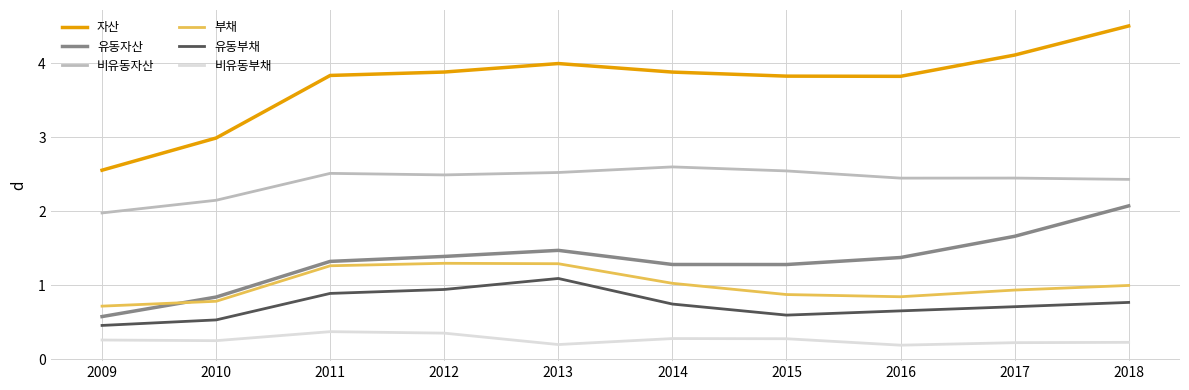

Rank the series by their maximum value, from highest to lowest.

자산, 비유동자산, 유동자산, 부채, 유동부채, 비유동부채